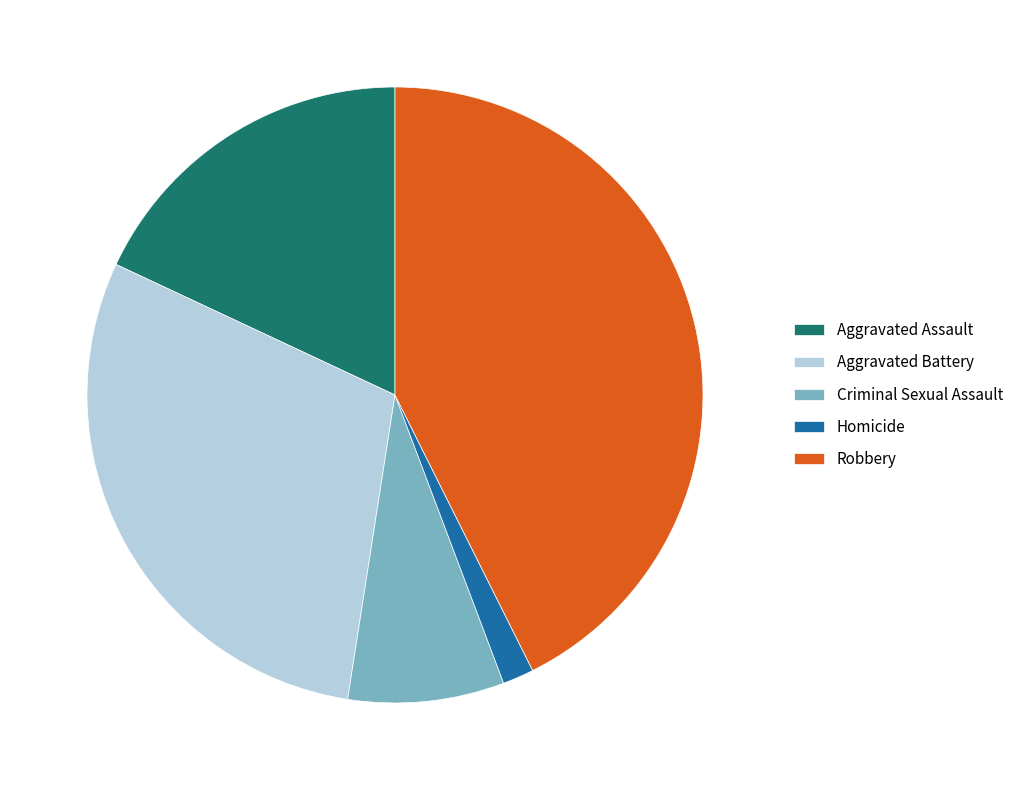

Rank the categories by value from highest to lowest.

Robbery, Aggravated Battery, Aggravated Assault, Criminal Sexual Assault, Homicide